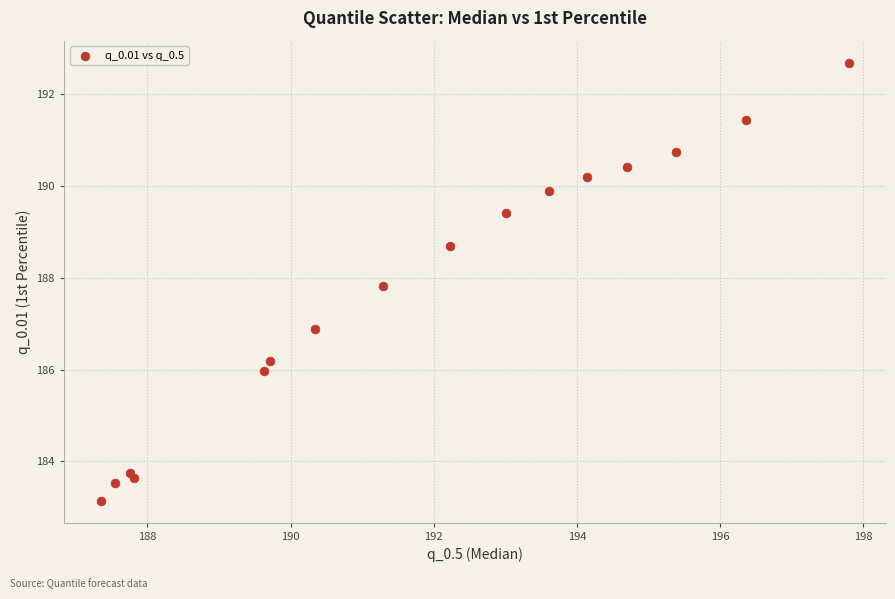

What is the range of X values (max minus min)?

10.4